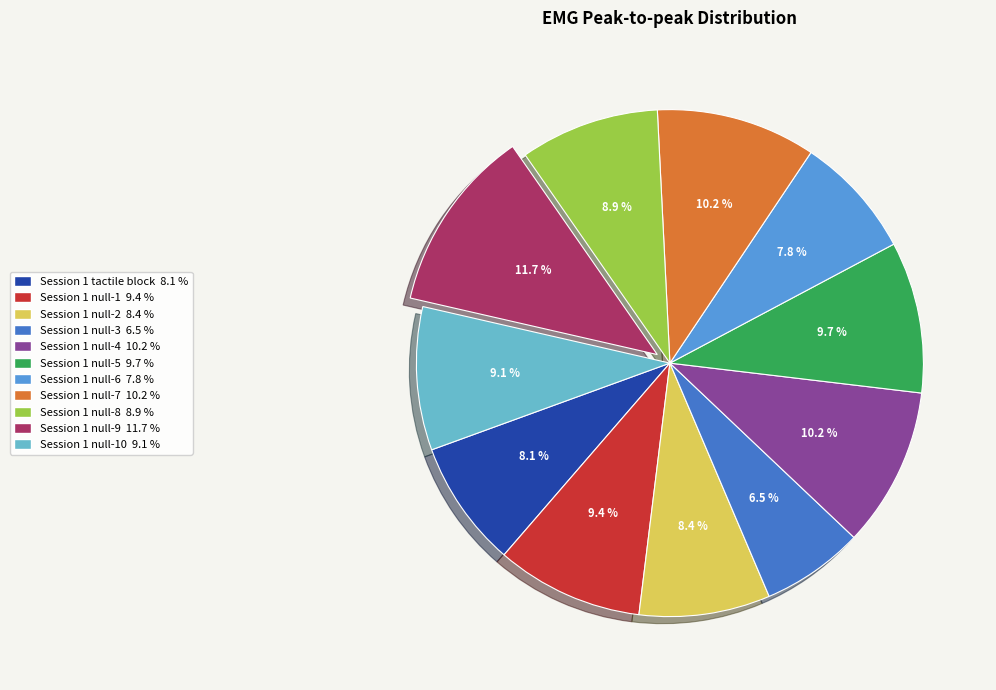

Does any single category account for the majority?

No